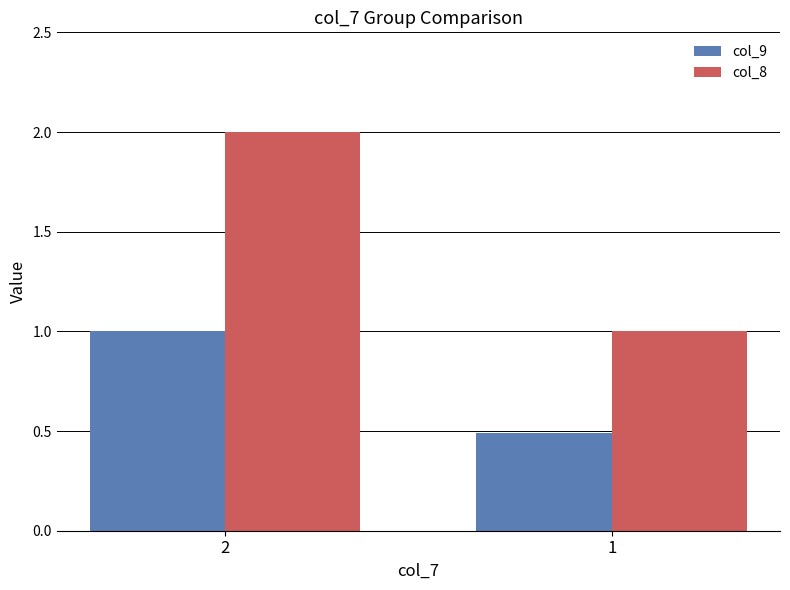

List the labels in order of col_9 value, smallest first.

1, 2